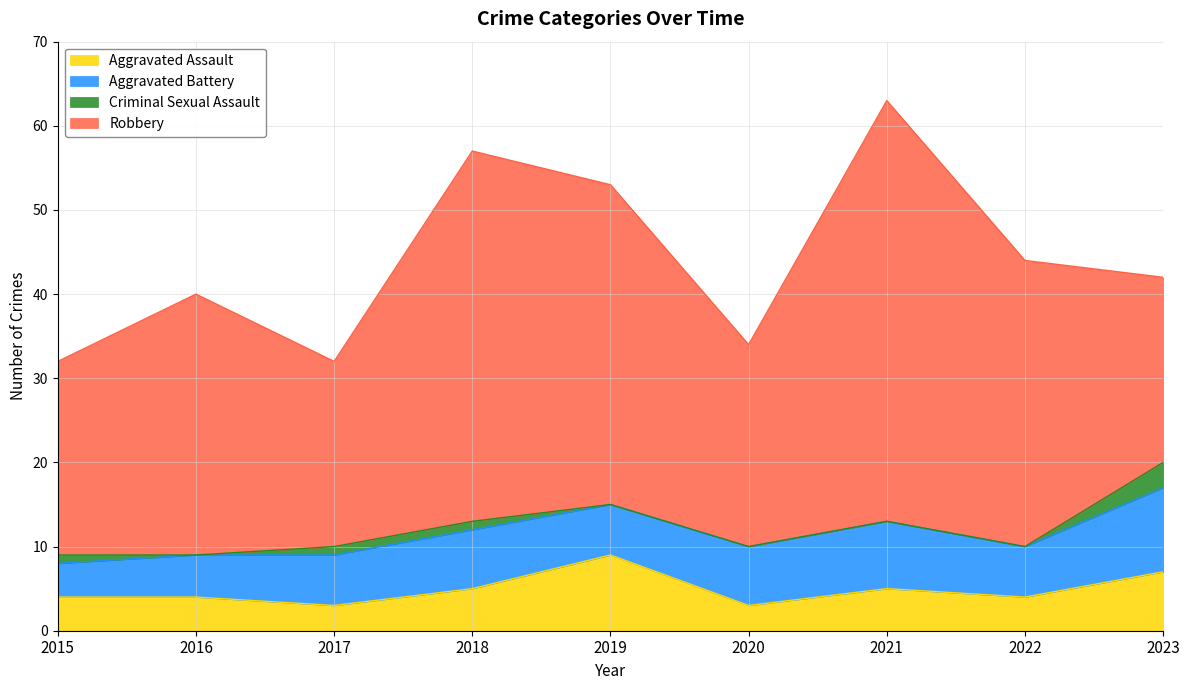

The value of Criminal Sexual Assault at 2018 is 1. True or false?

True